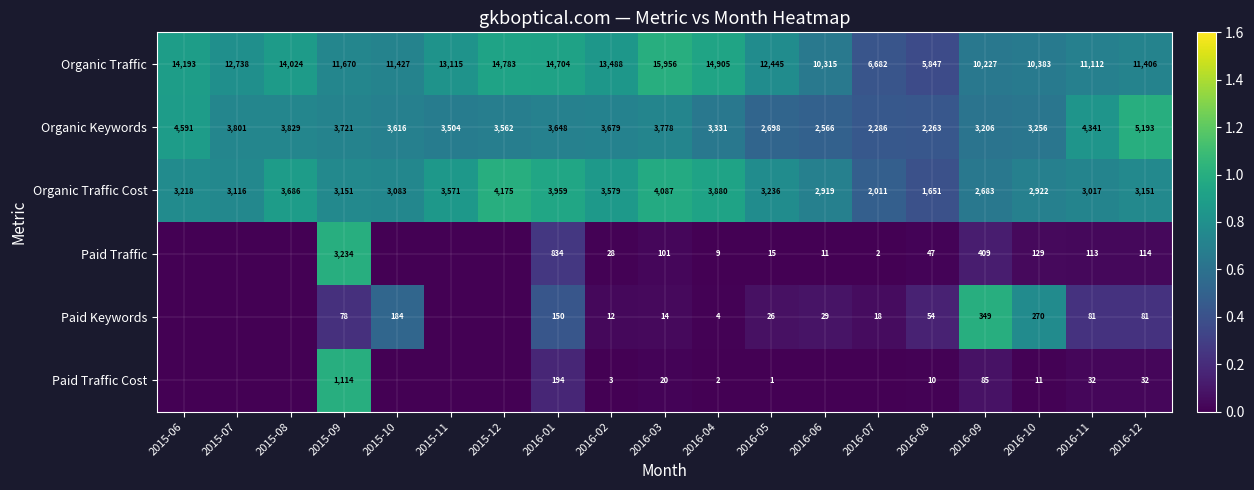

What is the spread (max minus min) of values at 2016-10?

10372